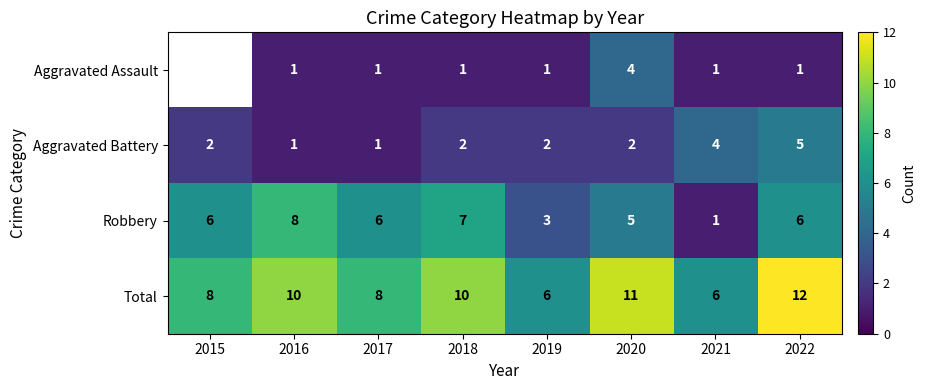

At which category does the chart reach its peak across all series?

2022